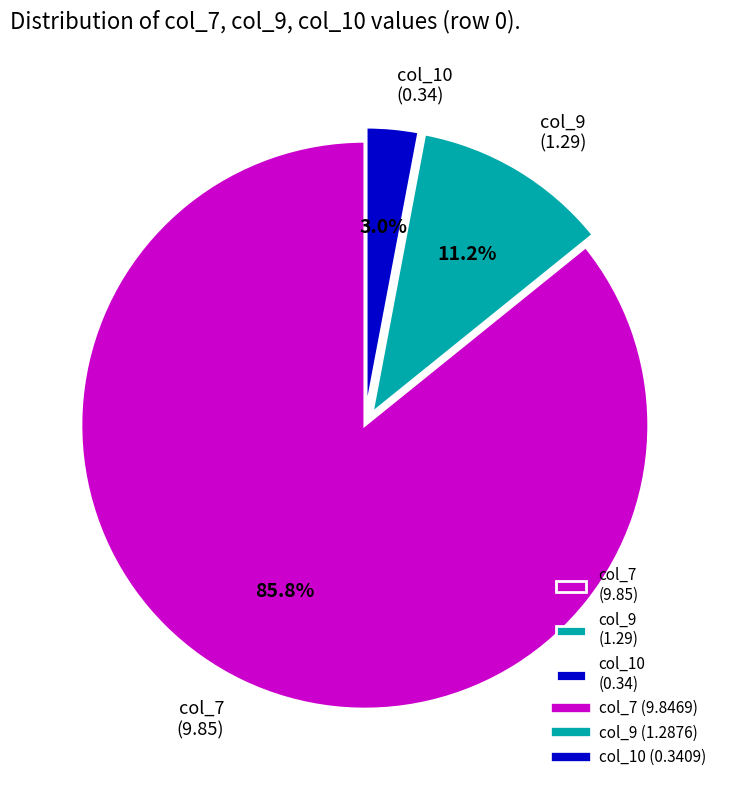

What percentage do col_10 (0.34) and col_7 (9.85) together represent?

88.8%